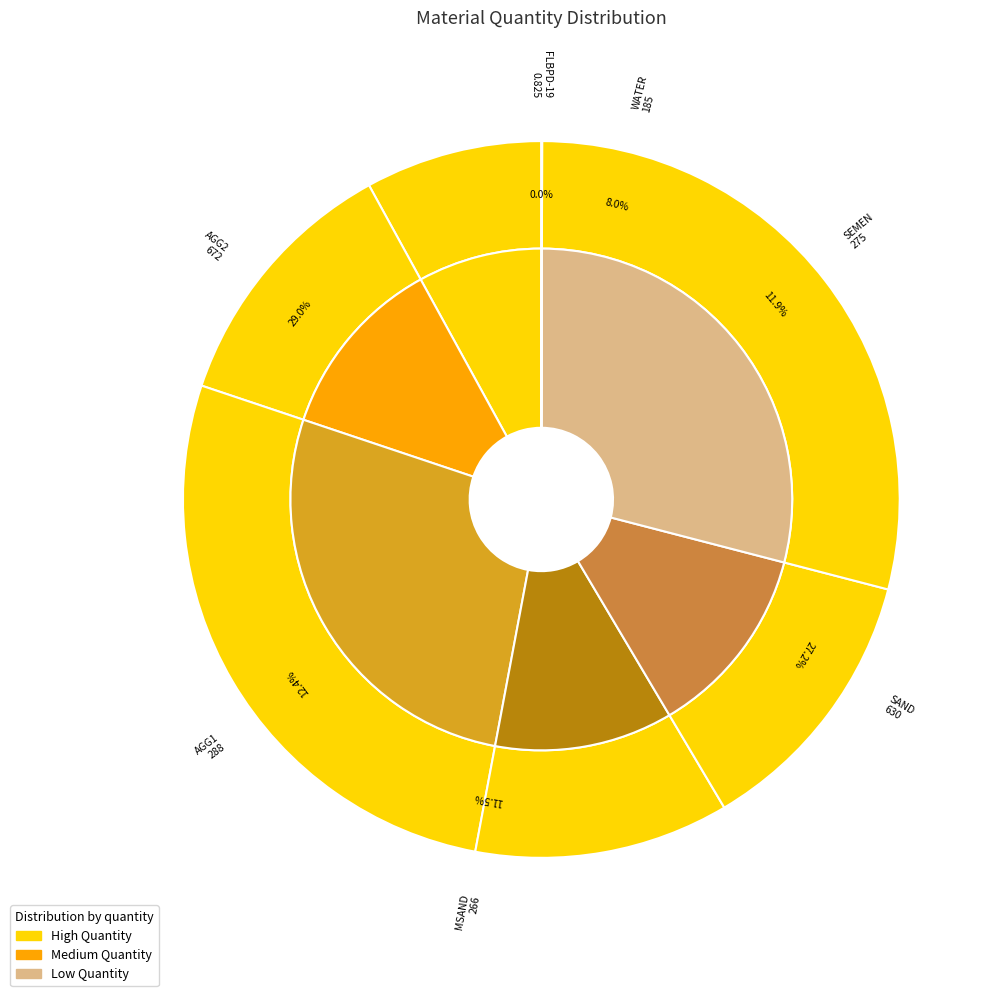

Does any single category account for the majority?

No